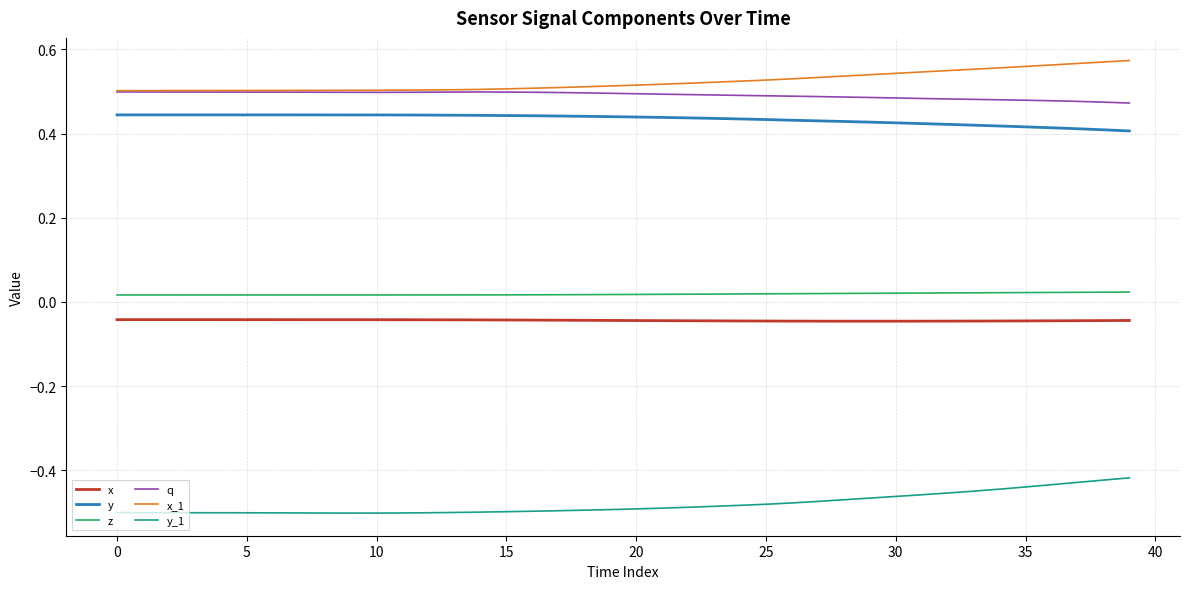

True or false: y and q cross at least once.

False